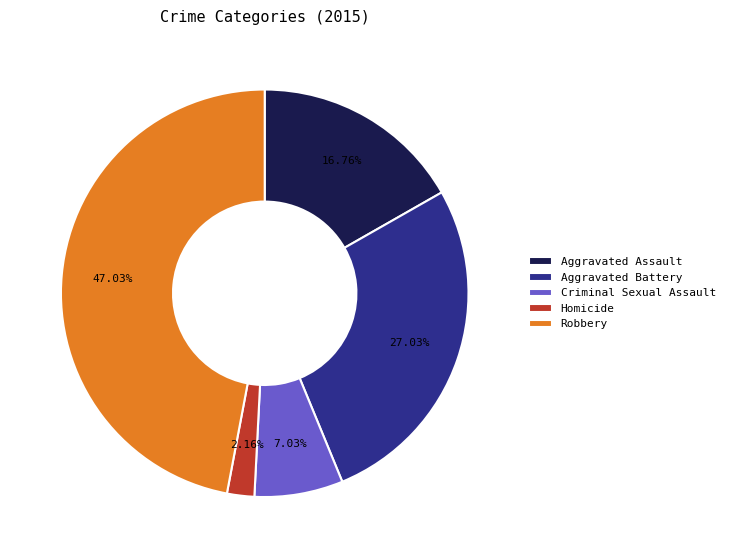

Between Aggravated Assault and Criminal Sexual Assault, which is larger?

Aggravated Assault